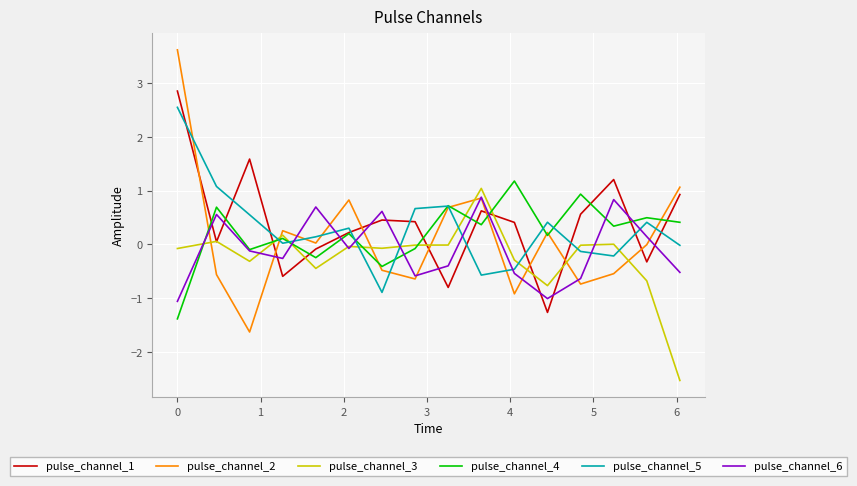

How many times do pulse_channel_2 and pulse_channel_3 cross each other?

8